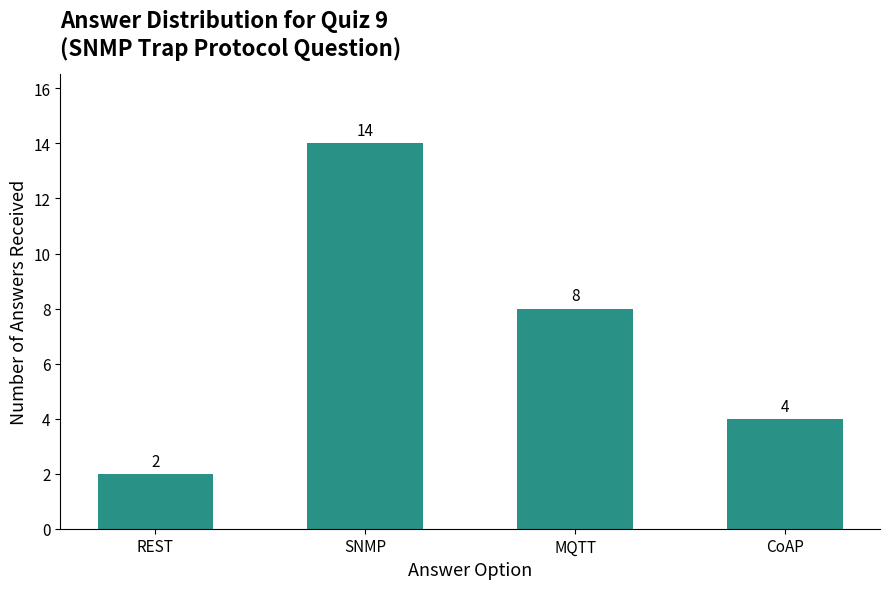

Rank the categories by value from highest to lowest.

SNMP, MQTT, CoAP, REST